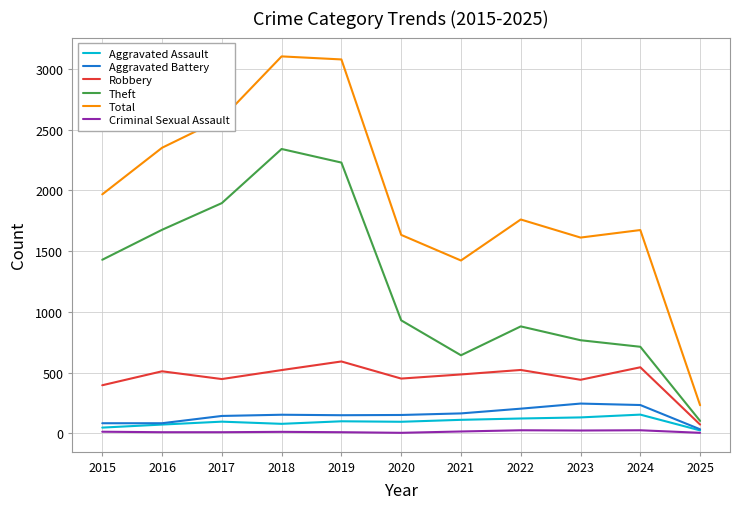

What is the difference between the Aggravated Battery values at 2025 and 2018?

120